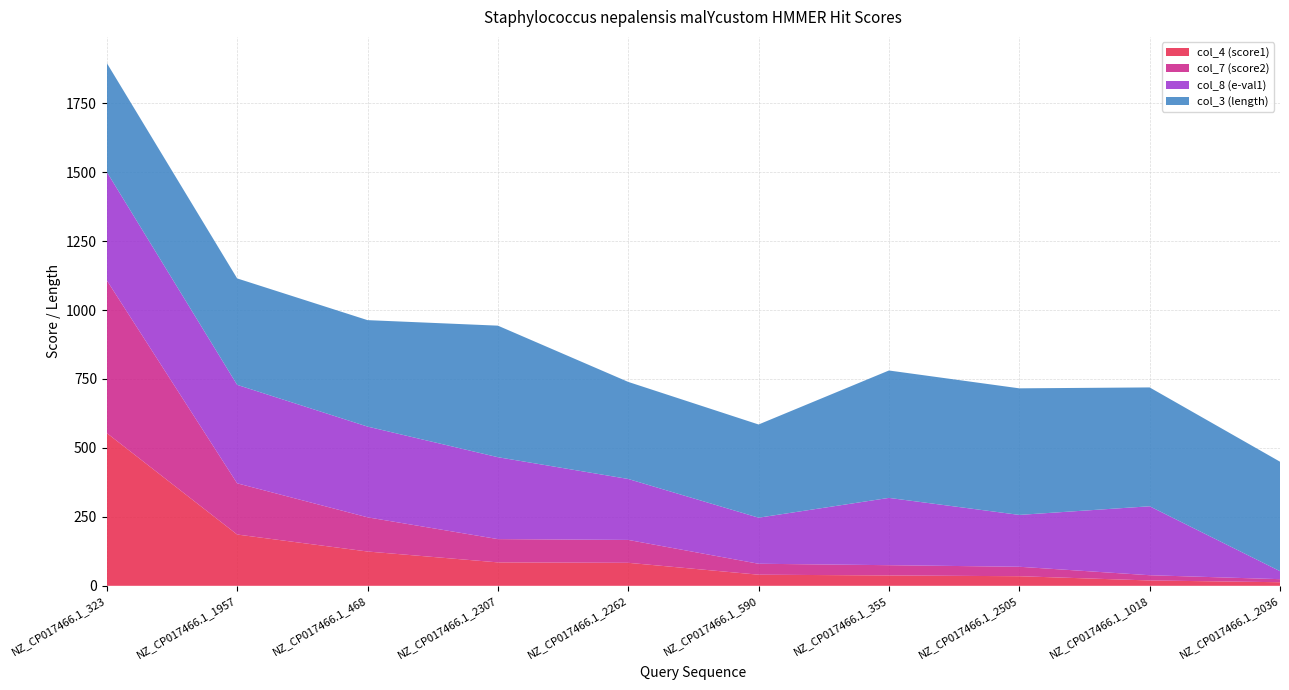

Reading left to right, transcribe all the data shown in this chart.

col_4 (score1): NZ_CP017466.1_323=553.9	NZ_CP017466.1_1957=186.0	NZ_CP017466.1_468=124.4	NZ_CP017466.1_2307=85.0	NZ_CP017466.1_2262=83.4	NZ_CP017466.1_590=40.3	NZ_CP017466.1_355=37.6	NZ_CP017466.1_2505=34.8	NZ_CP017466.1_1018=19.4	NZ_CP017466.1_2036=13.0
col_7 (score2): NZ_CP017466.1_323=553.8	NZ_CP017466.1_1957=185.7	NZ_CP017466.1_468=124.0	NZ_CP017466.1_2307=84.4	NZ_CP017466.1_2262=83.0	NZ_CP017466.1_590=39.7	NZ_CP017466.1_355=37.2	NZ_CP017466.1_2505=34.3	NZ_CP017466.1_1018=19.0	NZ_CP017466.1_2036=11.1
col_8 (e-val1): NZ_CP017466.1_323=393.0	NZ_CP017466.1_1957=357.0	NZ_CP017466.1_468=329.0	NZ_CP017466.1_2307=297.0	NZ_CP017466.1_2262=221.0	NZ_CP017466.1_590=167.0	NZ_CP017466.1_355=244.0	NZ_CP017466.1_2505=188.0	NZ_CP017466.1_1018=250.0	NZ_CP017466.1_2036=29.0
col_3 (length): NZ_CP017466.1_323=395.0	NZ_CP017466.1_1957=386.0	NZ_CP017466.1_468=386.0	NZ_CP017466.1_2307=477.0	NZ_CP017466.1_2262=352.0	NZ_CP017466.1_590=338.0	NZ_CP017466.1_355=462.0	NZ_CP017466.1_2505=459.0	NZ_CP017466.1_1018=431.0	NZ_CP017466.1_2036=397.0